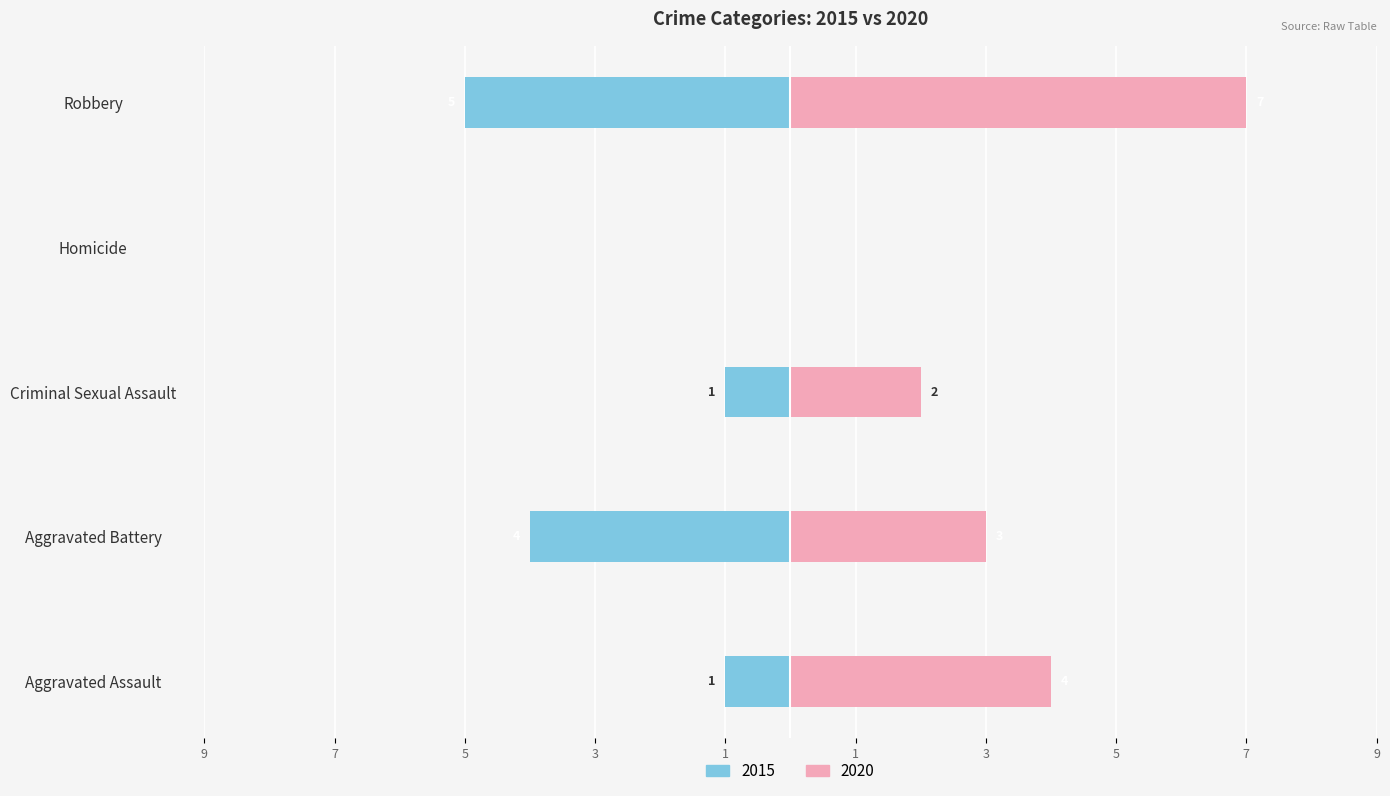

What is the label of the 5th bar from the right?

Aggravated Assault